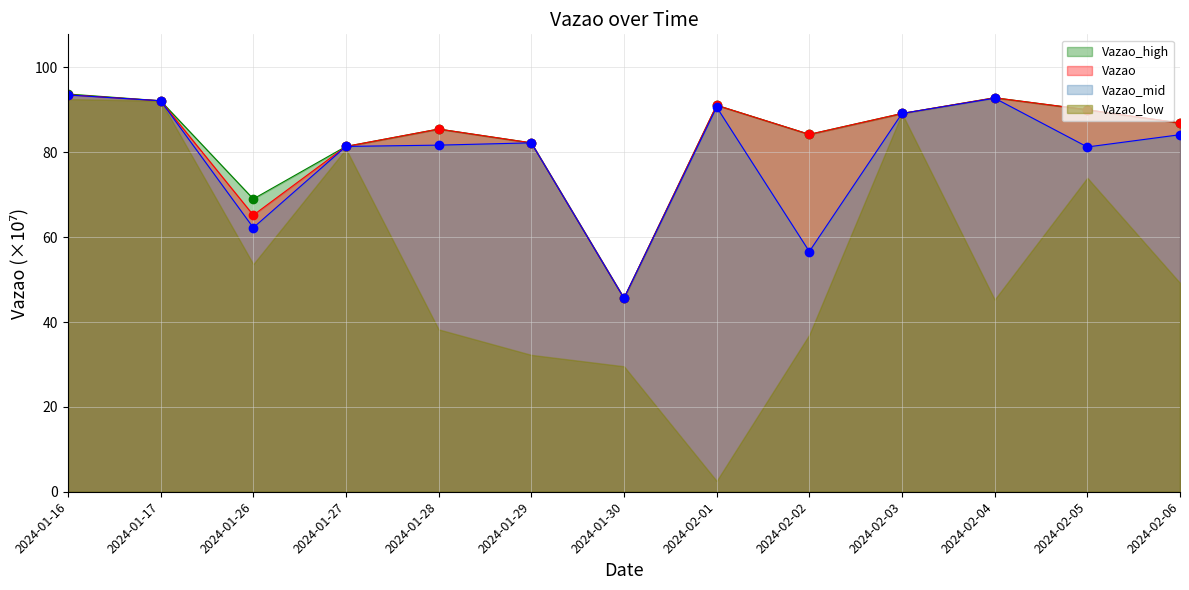

At how many categories does at least one series exceed 75?

11